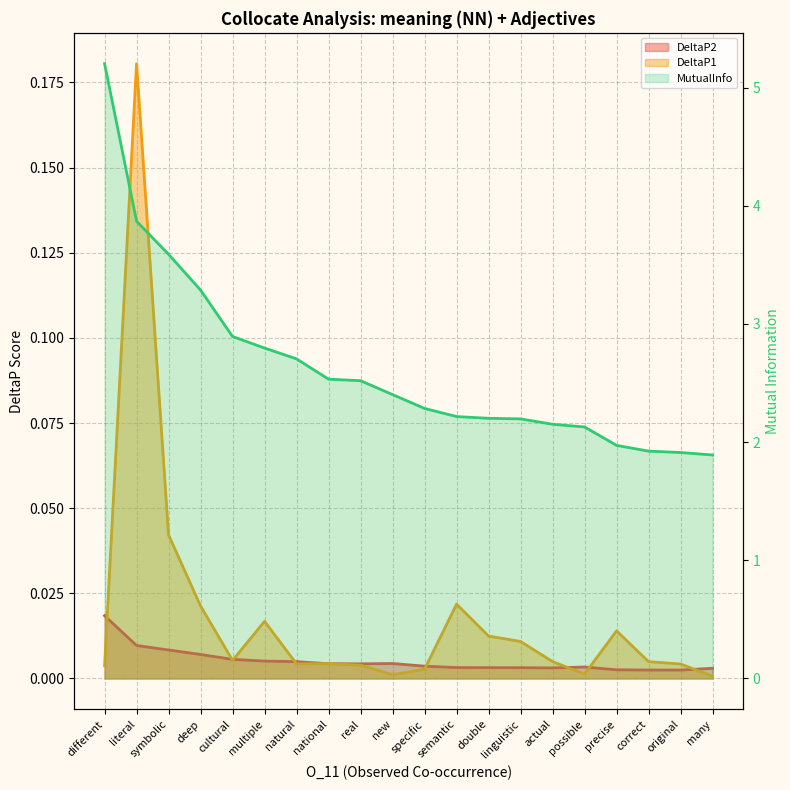

True or false: DeltaP2 and MutualInfo intersect in this chart.

False